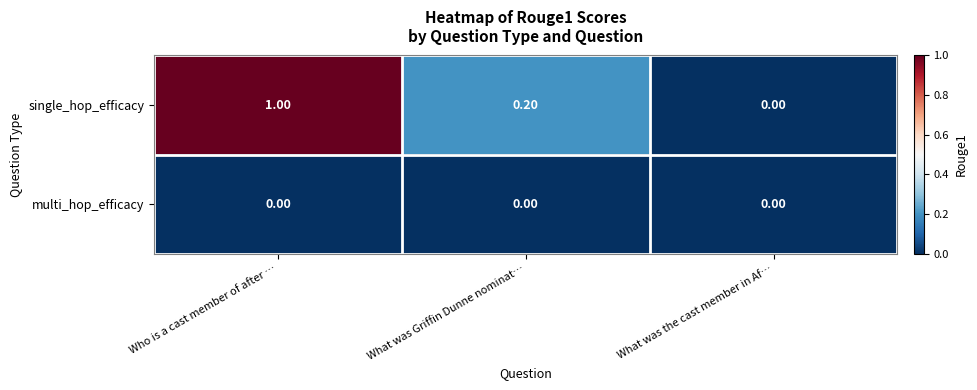

What is the difference between the maximum and second lowest values in the single_hop_efficacy series?

0.8